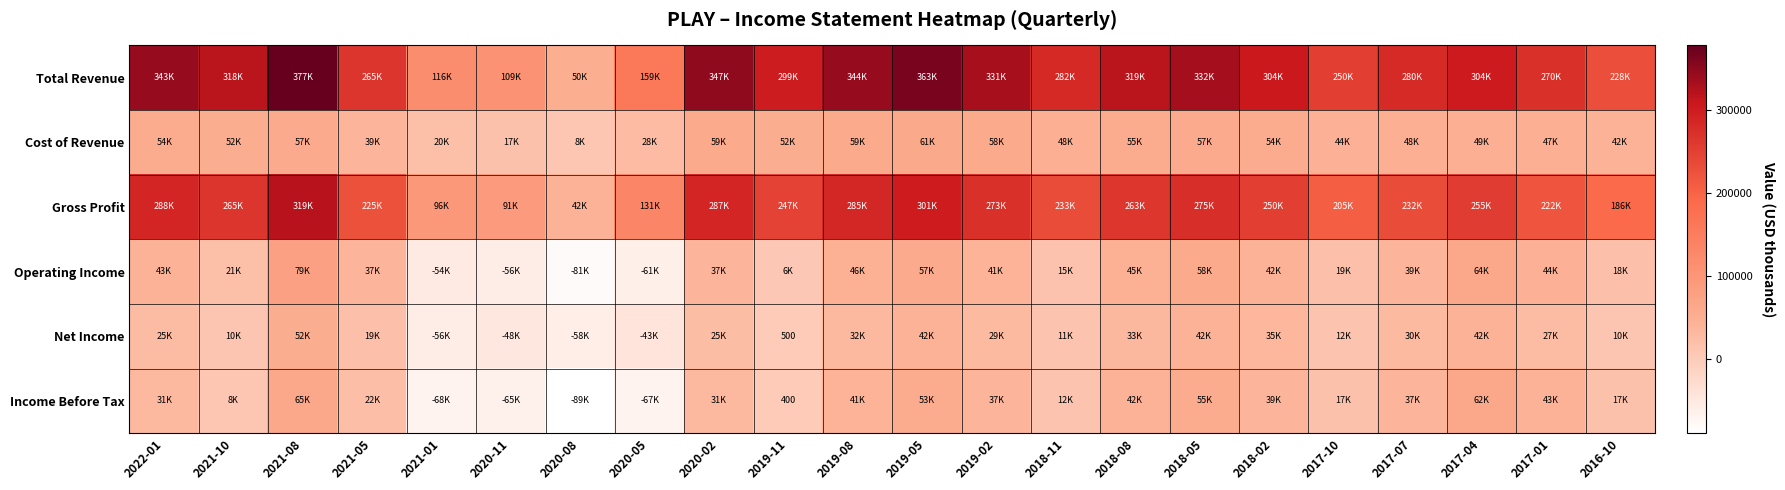

What is the difference between the second highest and second lowest values in the Total Revenue series?

254500